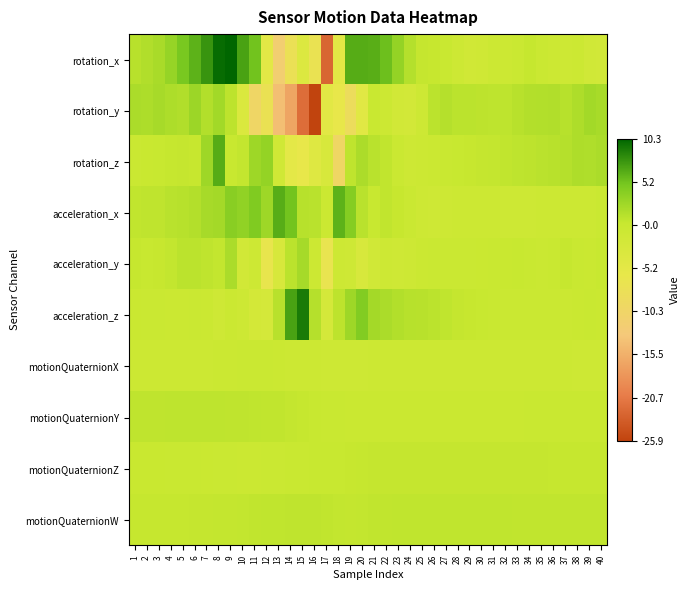

How many data points does each series have?

40